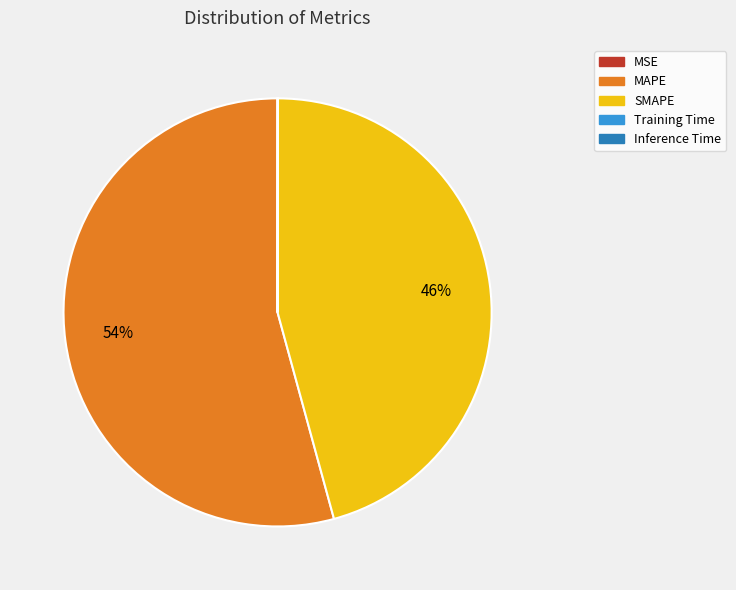

Is there a majority slice in this chart?

Yes